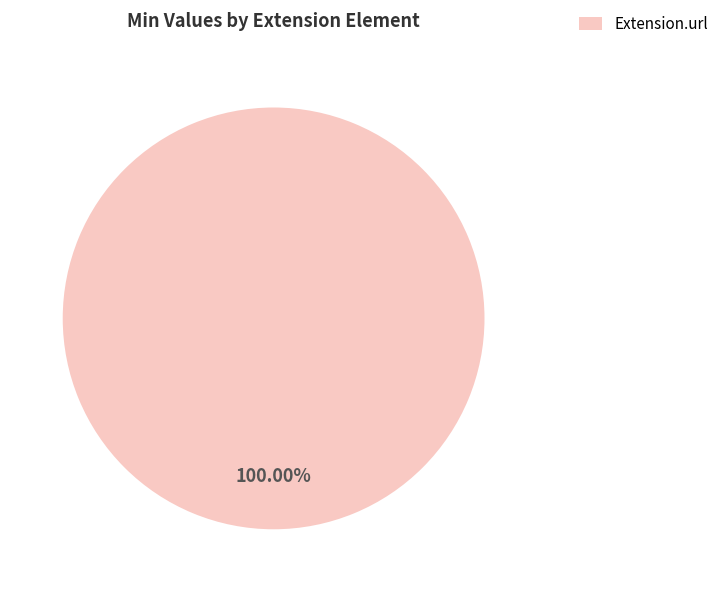

Does Extension.url represent more than half of the total?

Yes